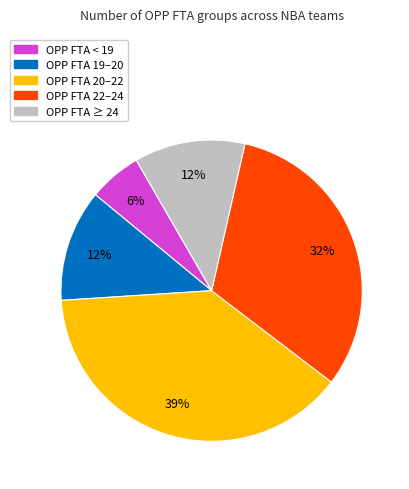

How many segments does this pie chart have?

5